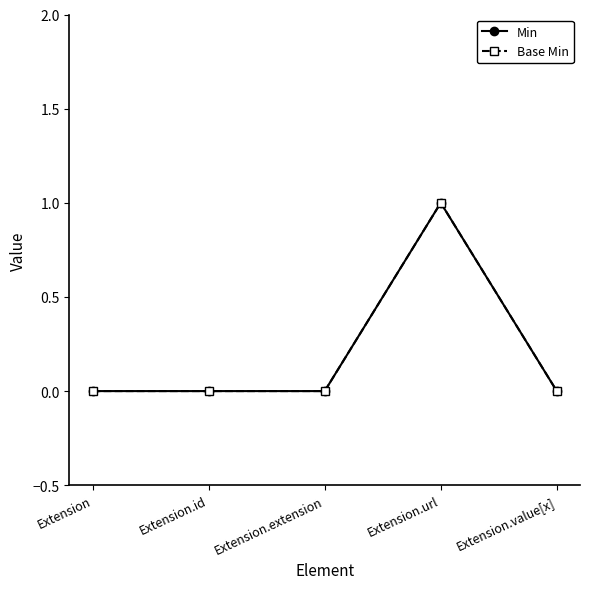

Is the value of Min at Extension greater than the value of Base Min at Extension.url?

No